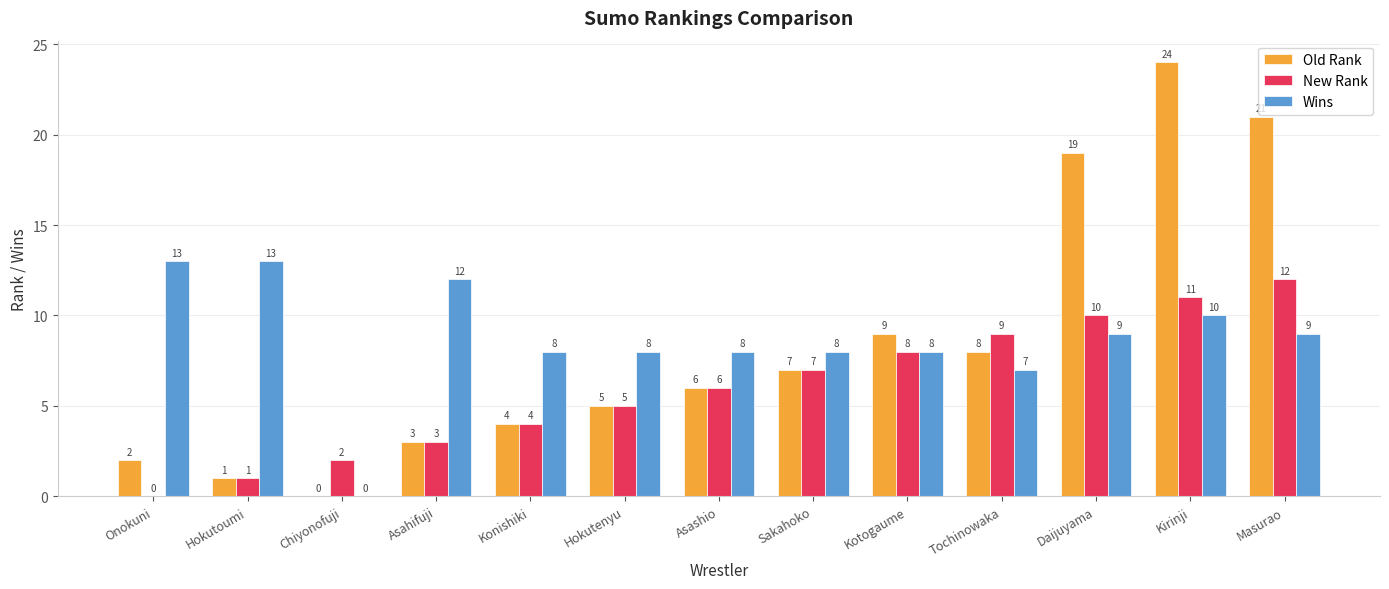

Reading left to right, extract all data points from this chart.

Old Rank: 2	1	0	3	4	5	6	7	9	8	19	24	21
New Rank: 0	1	2	3	4	5	6	7	8	9	10	11	12
Wins: 13	13	0	12	8	8	8	8	8	7	9	10	9